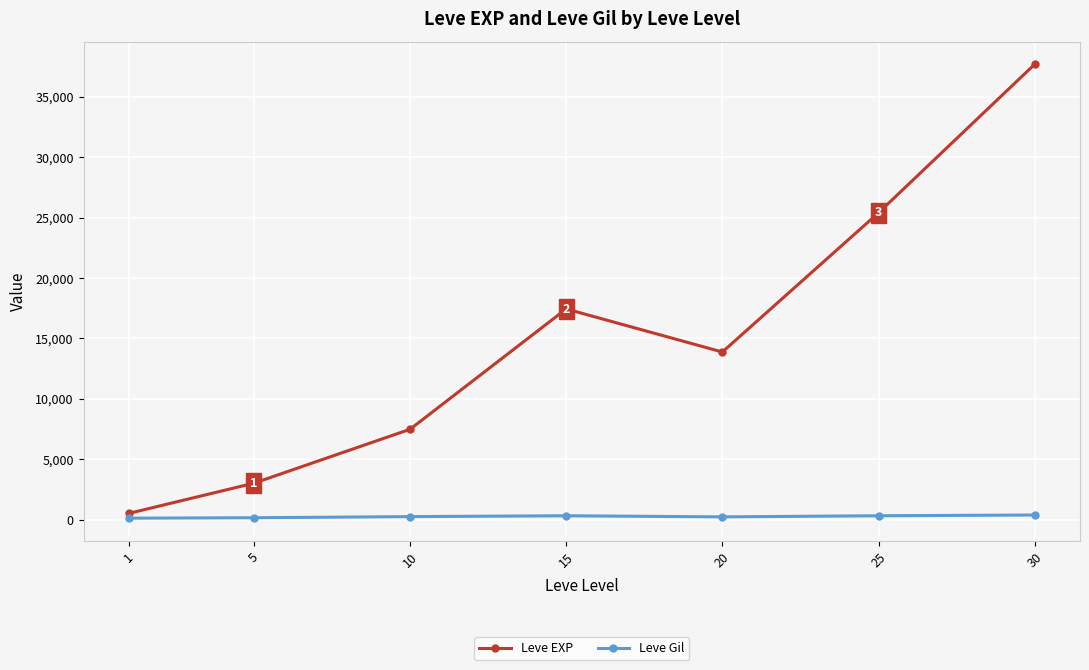

What is the value of the Leve Gil point at the 5th from the left?

220.8